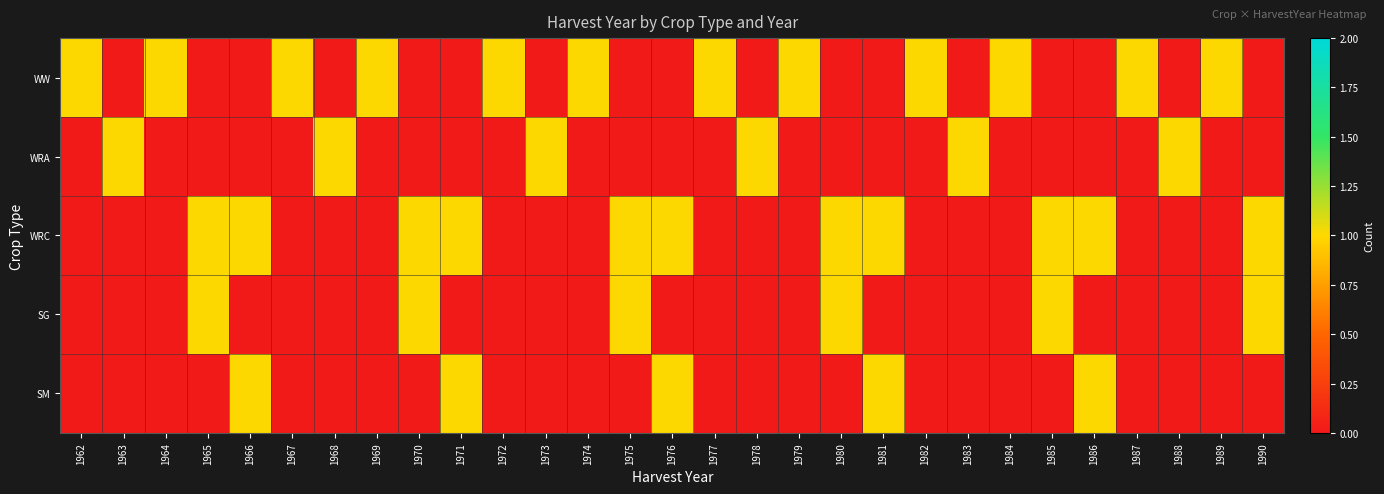

At how many categories does at least one series exceed 0?

29